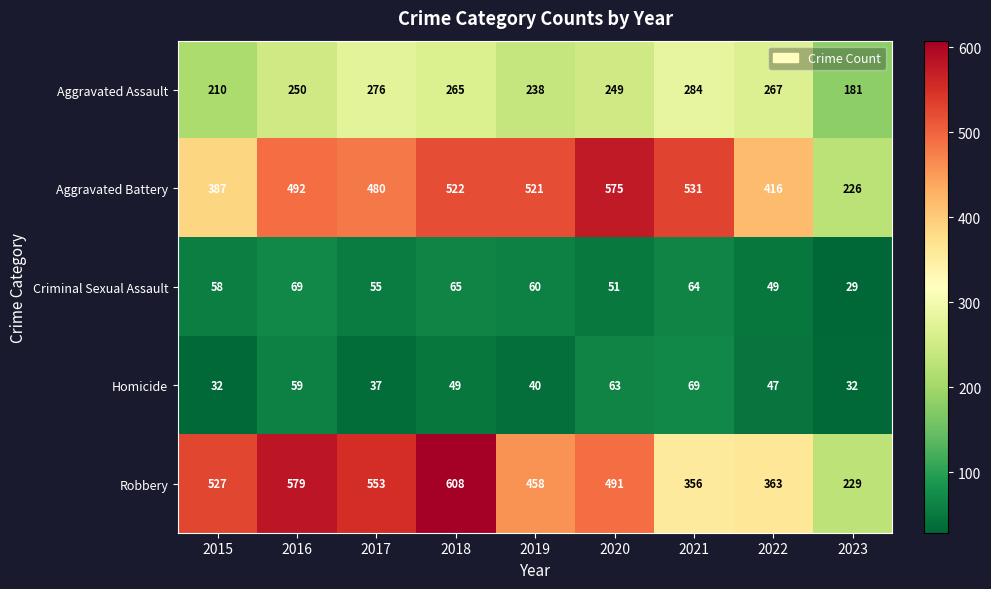

True or false: Aggravated Battery has a value of 226 at 2023.

True